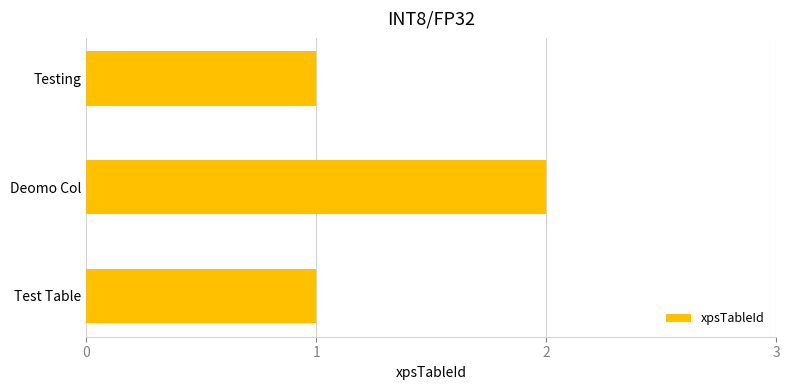

Approximately how many times larger is the value at Testing compared to Test Table?

1.0